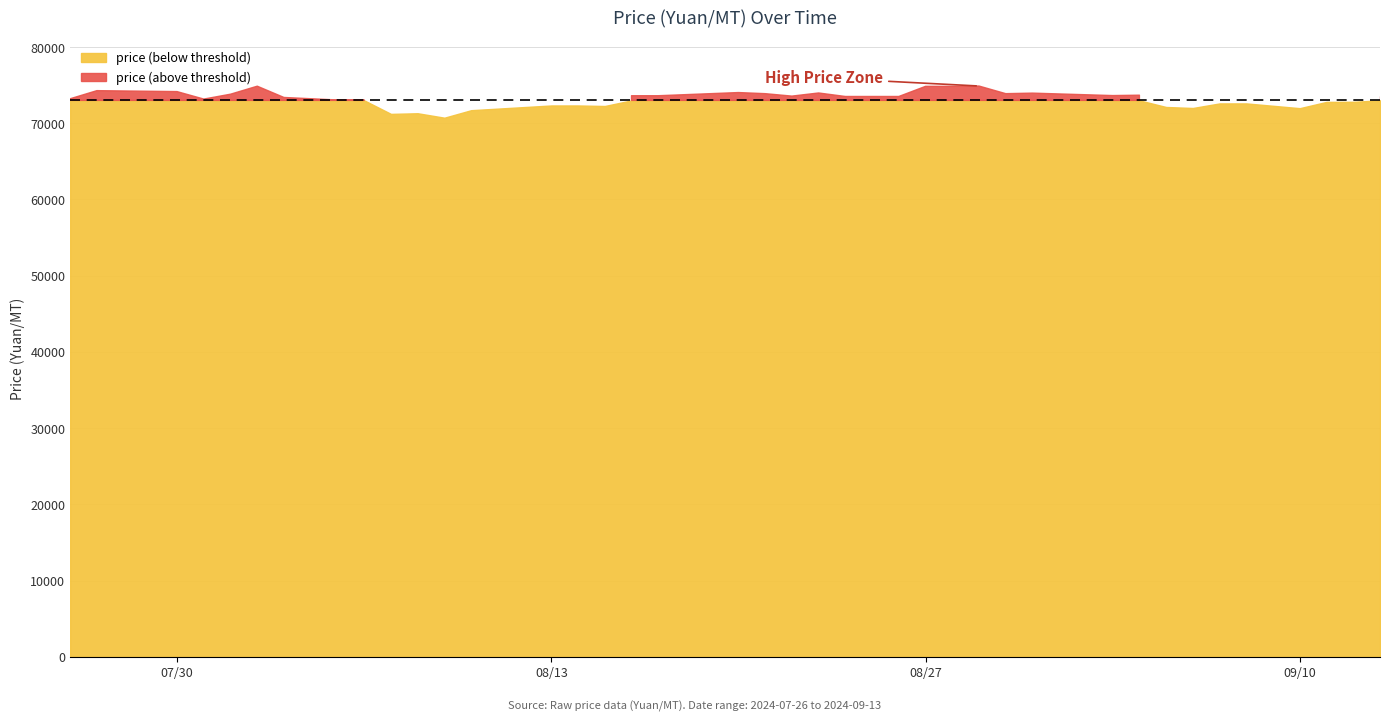

True or false: the data has more than 1 interior local peaks.

True